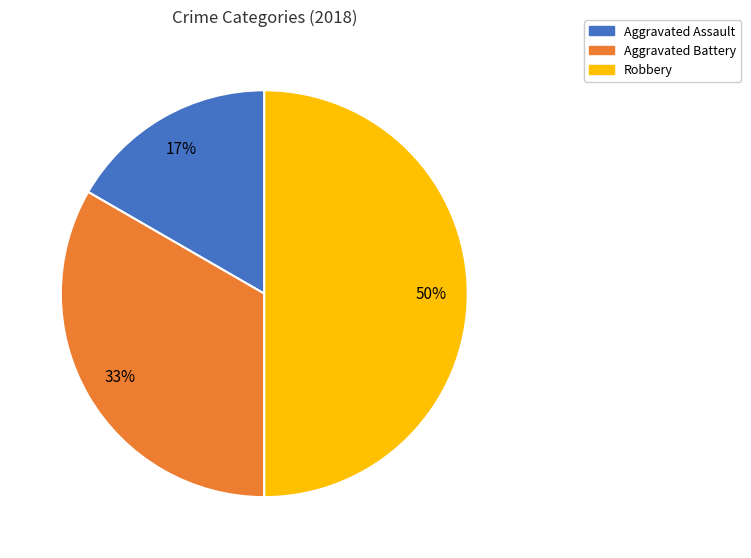

What is the largest slice in the pie chart?

Robbery